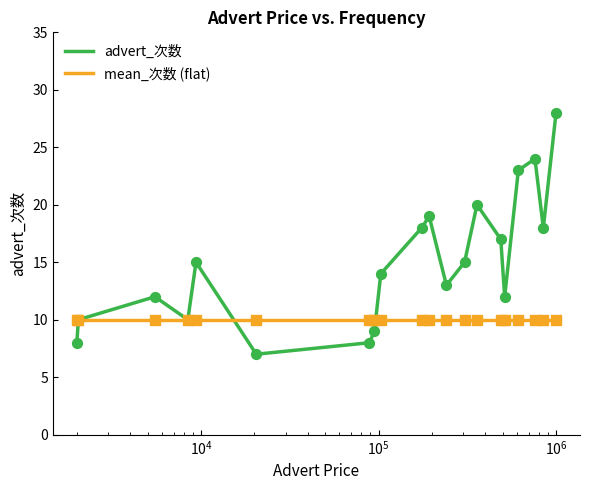

Which series has the largest total across all categories?

advert_次数